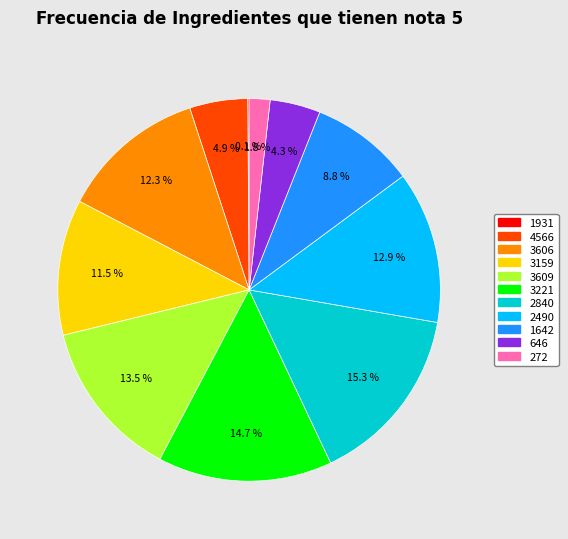

What is the largest slice in the pie chart?

2840